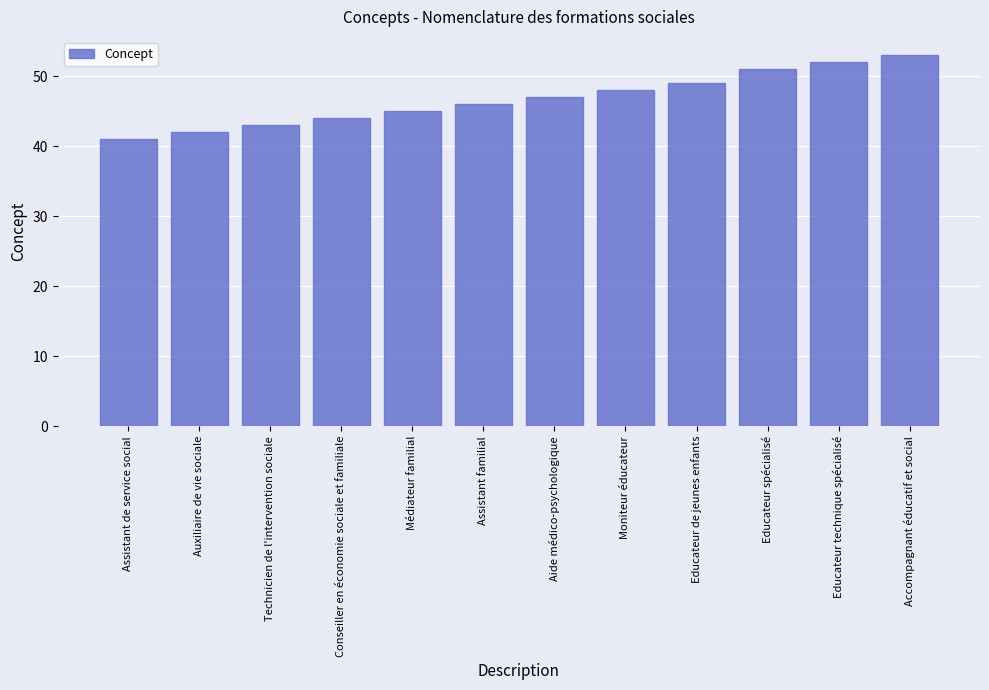

True or false: the data shows 59 at Médiateur familial.

False